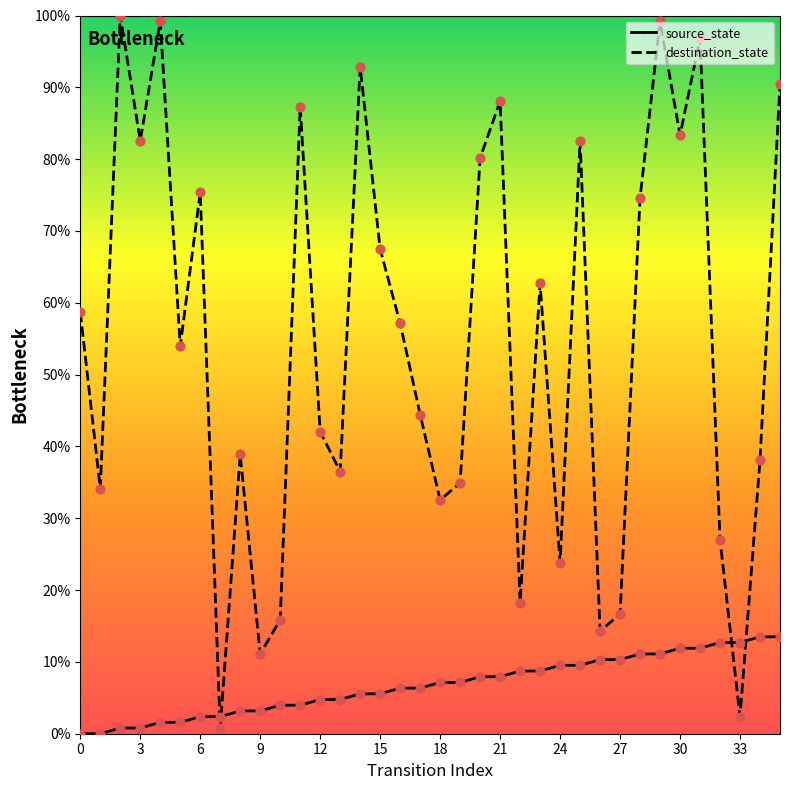

Which series contains the lowest Y value?

source_state